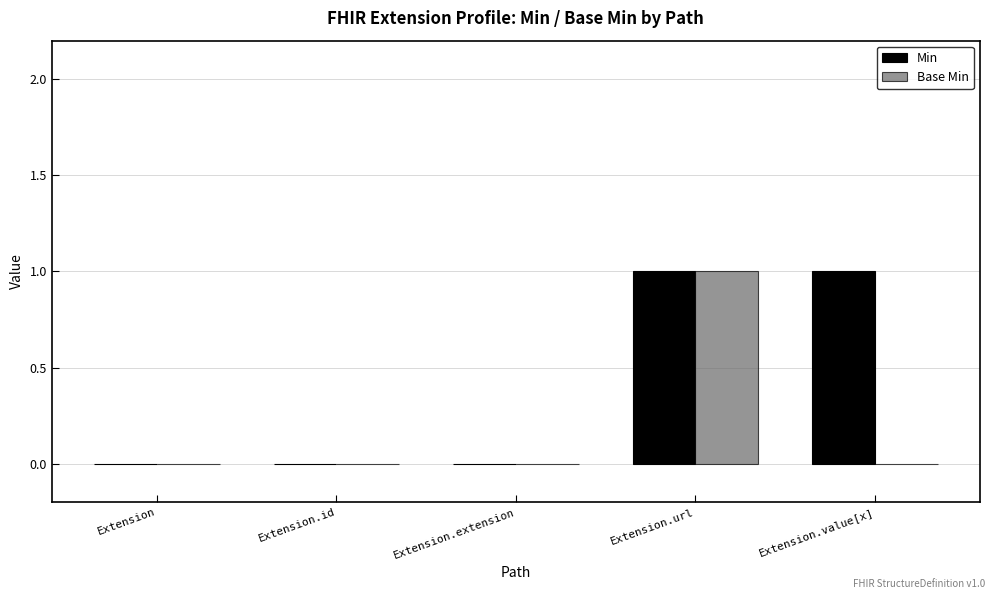

What is the sum of all Min values?

2